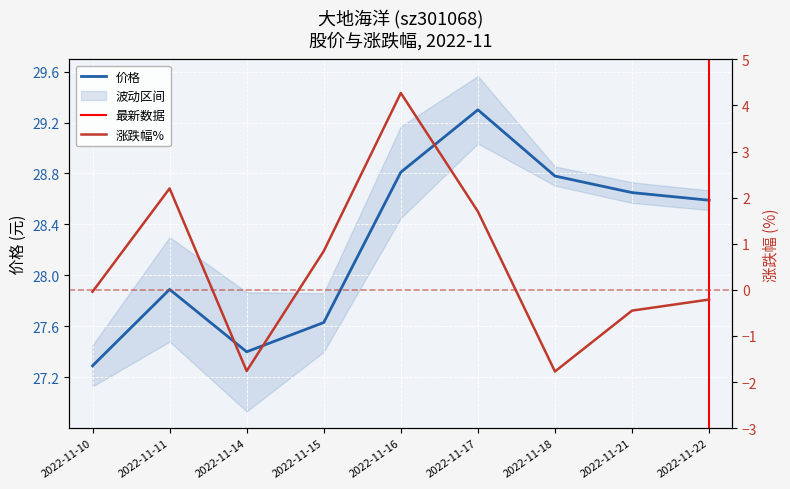

The 价格 series shows 45.6 at 2022-11-15. True or false?

False